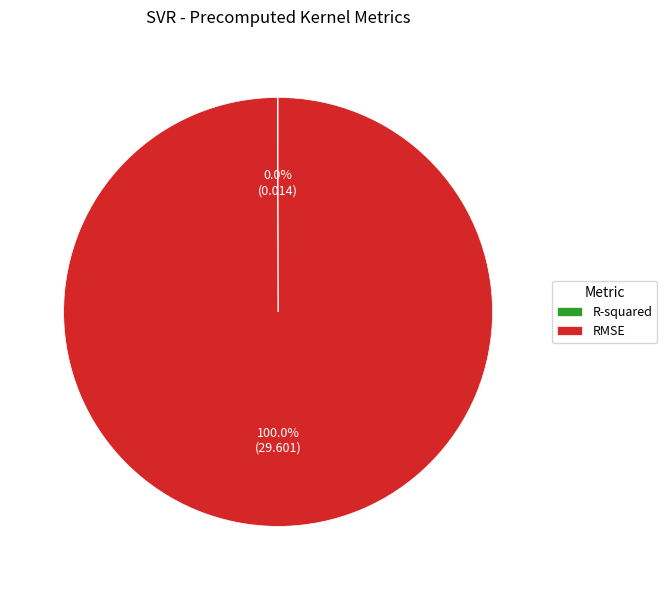

Which category accounts for the majority?

RMSE